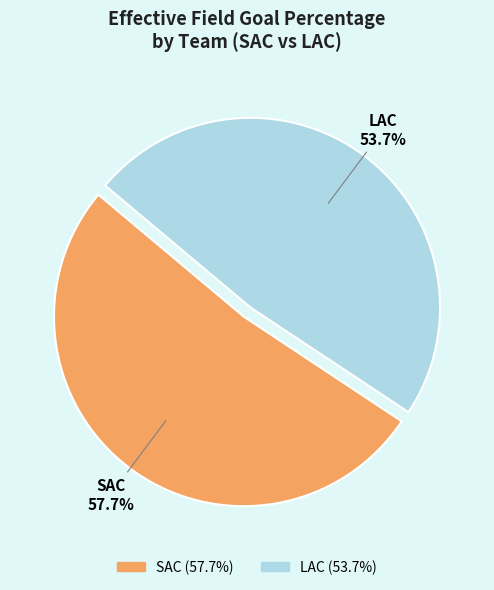

Which category has the biggest portion of the pie?

SAC